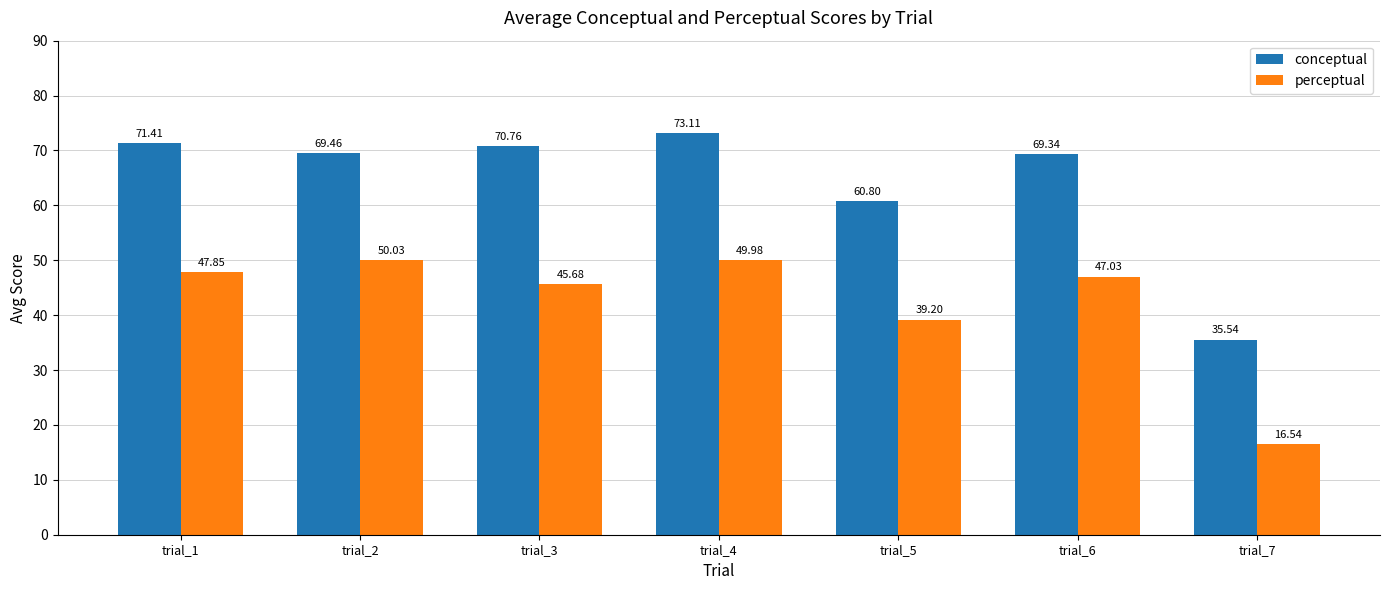

What is the approximate value of perceptual at trial_3?

45.7